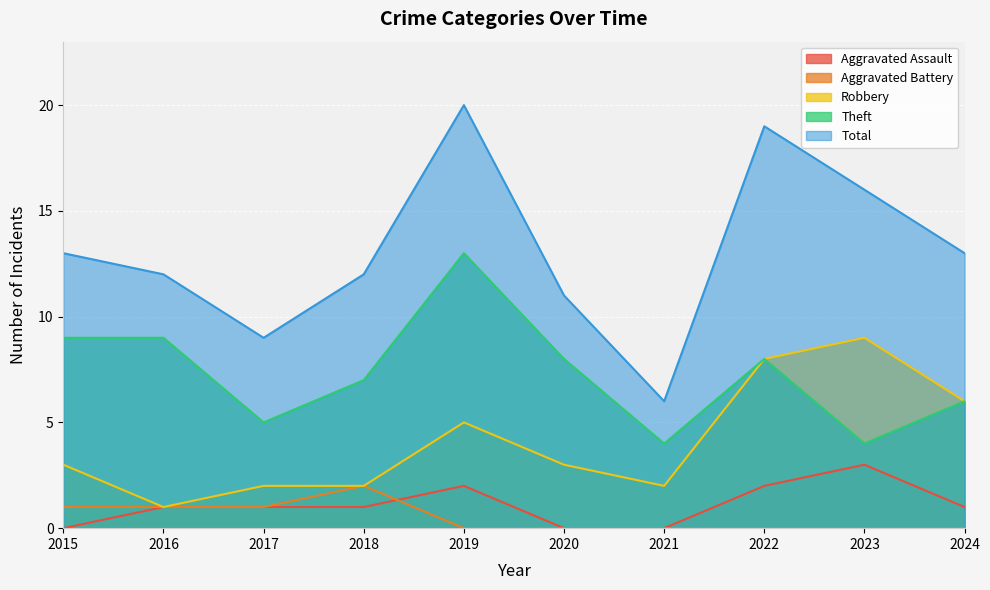

How many values in the Robbery series exceed 3?

4